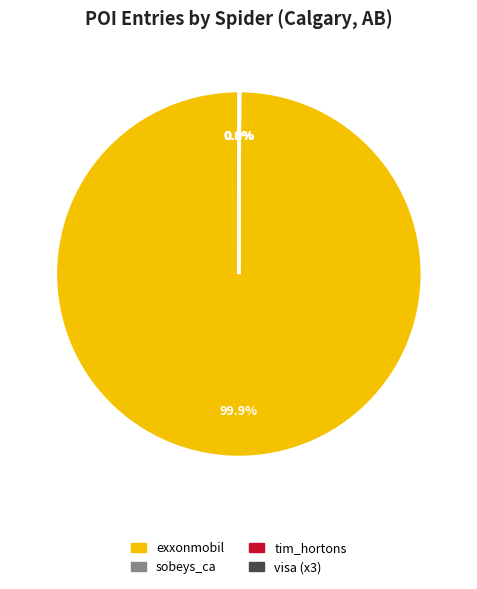

Which slice is the smallest?

visa